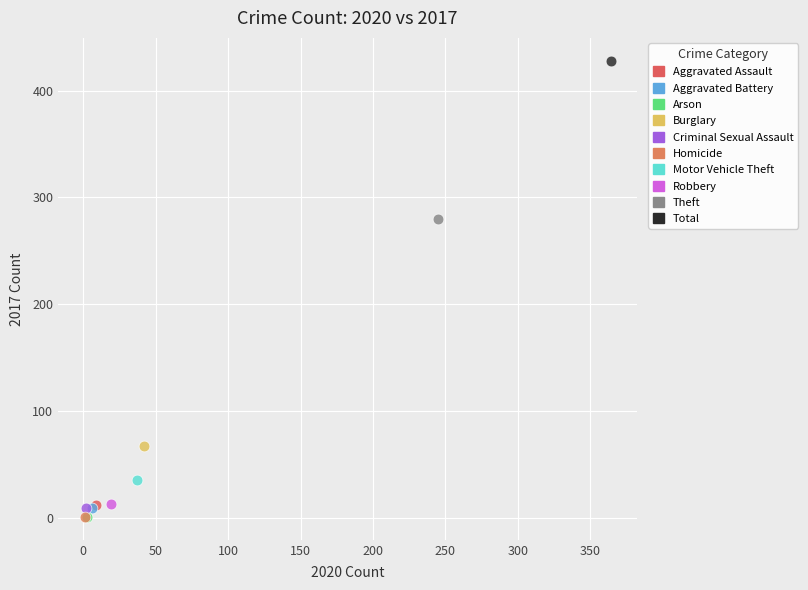

What are all the series names shown in the legend?

Aggravated Assault, Aggravated Battery, Arson, Burglary, Criminal Sexual Assault, Homicide, Motor Vehicle Theft, Robbery, Theft, Total